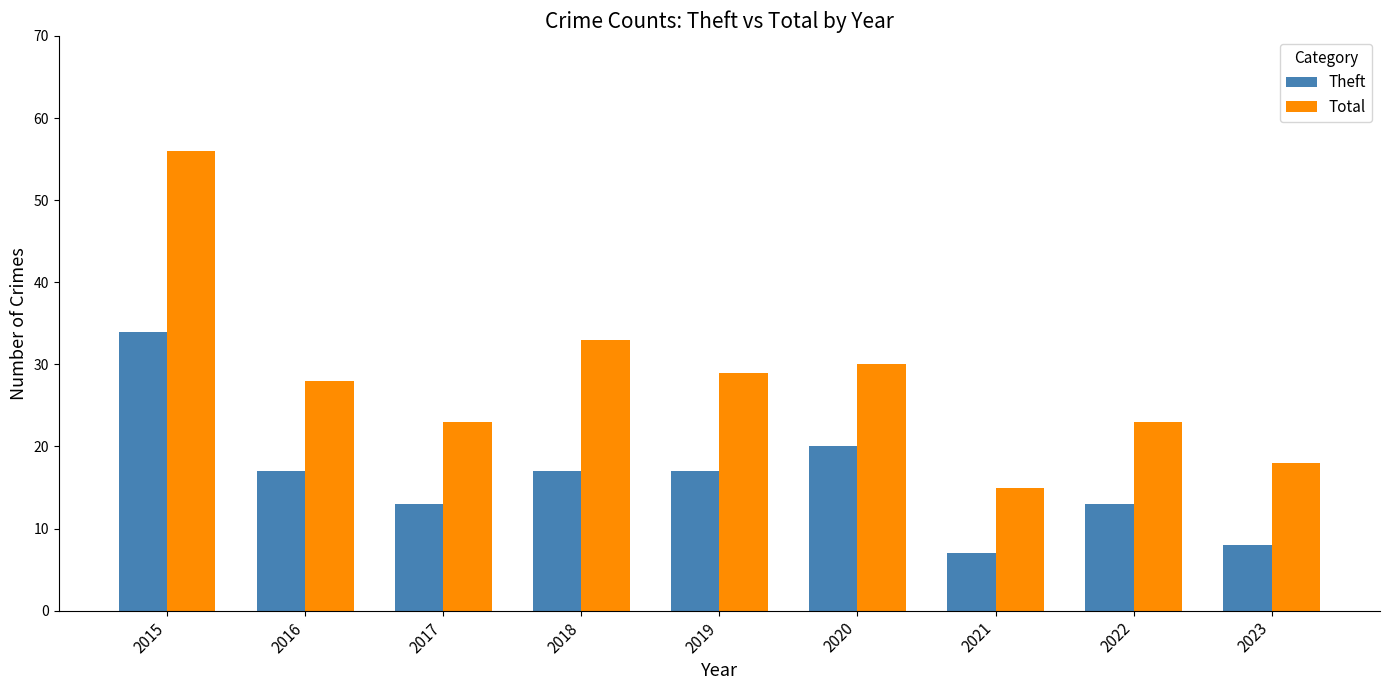

Reading left to right, what are all the values shown in this chart?

Theft: 2015=34	2016=17	2017=13	2018=17	2019=17	2020=20	2021=7	2022=13	2023=8
Total: 2015=56	2016=28	2017=23	2018=33	2019=29	2020=30	2021=15	2022=23	2023=18